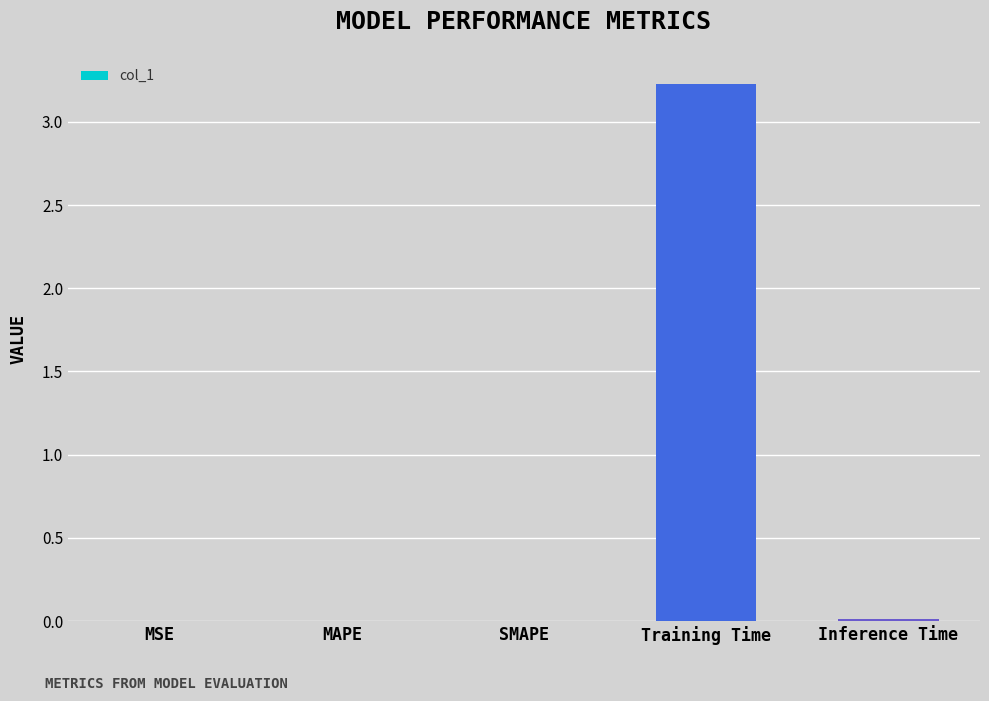

What is the sum of all values?

3.2